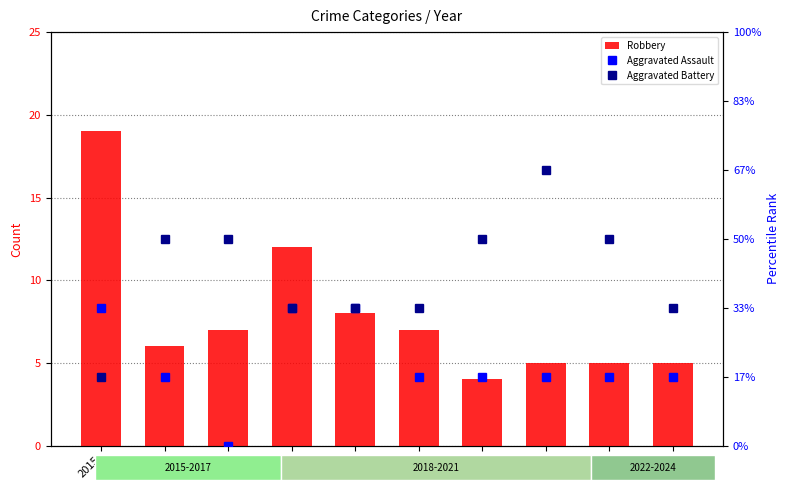

Is it true that Aggravated Battery equals 2 at 2020?

True